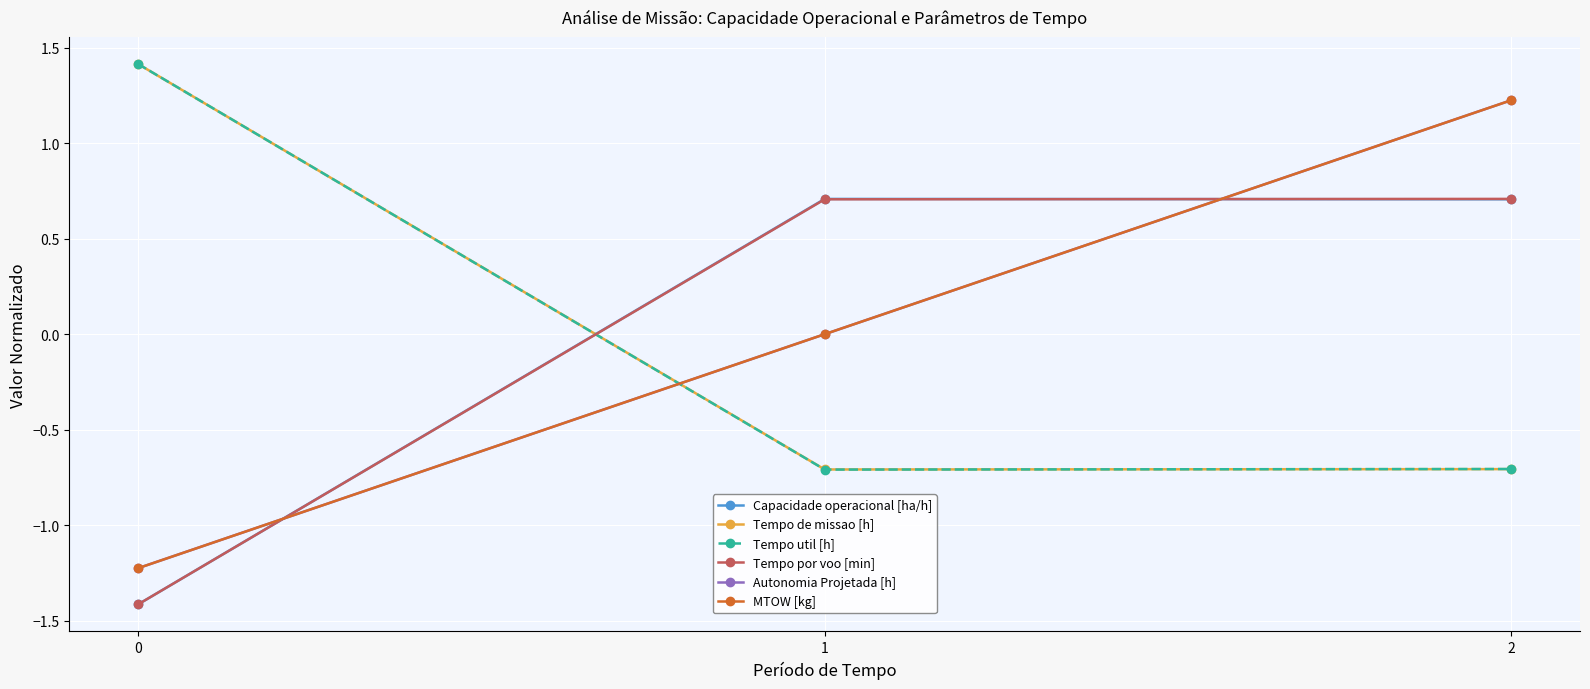

True or false: Capacidade operacional [ha/h] has a value of 0.7 at 2.

True